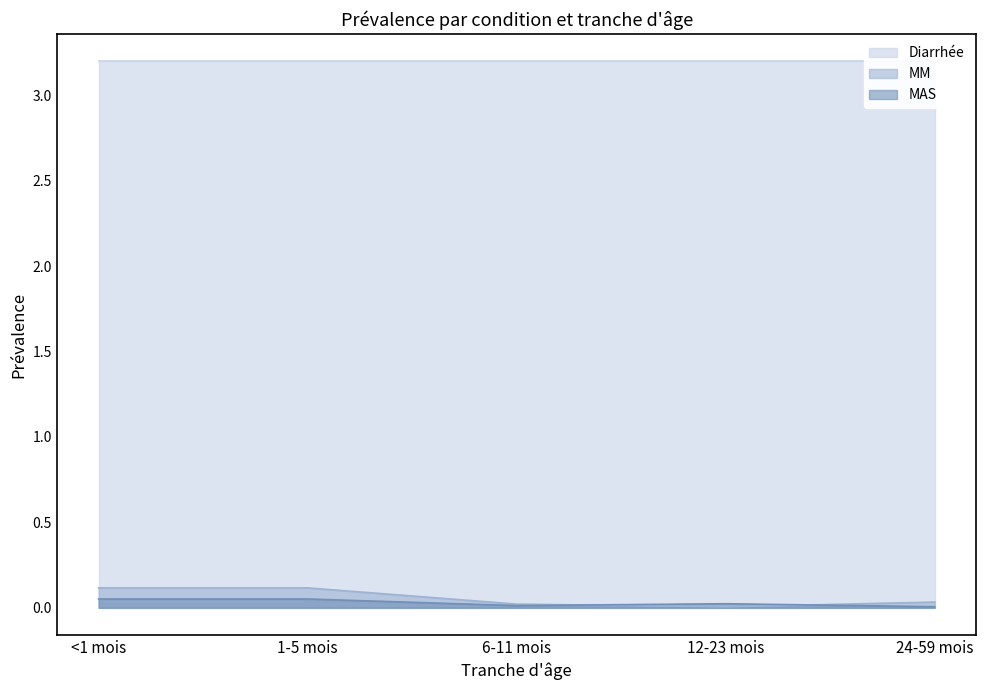

Is it true that MAS equals 0.0 at 12-23 mois?

True